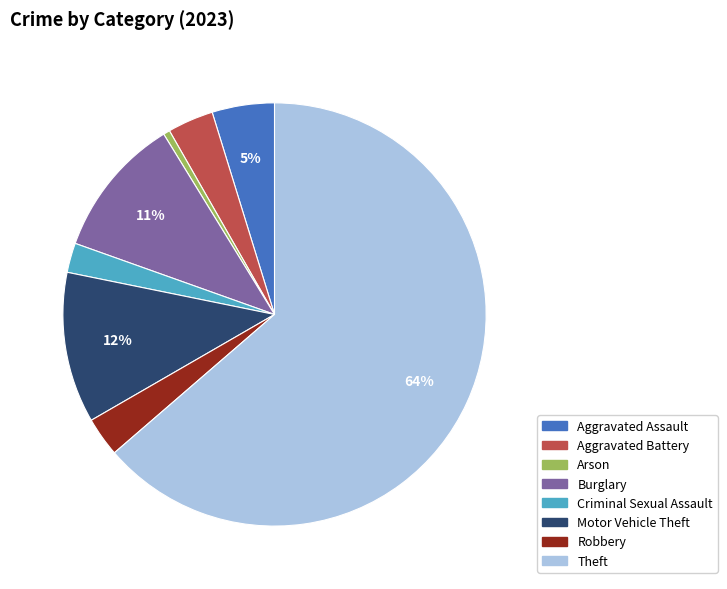

To the nearest percent, what is the average slice percentage?

12%